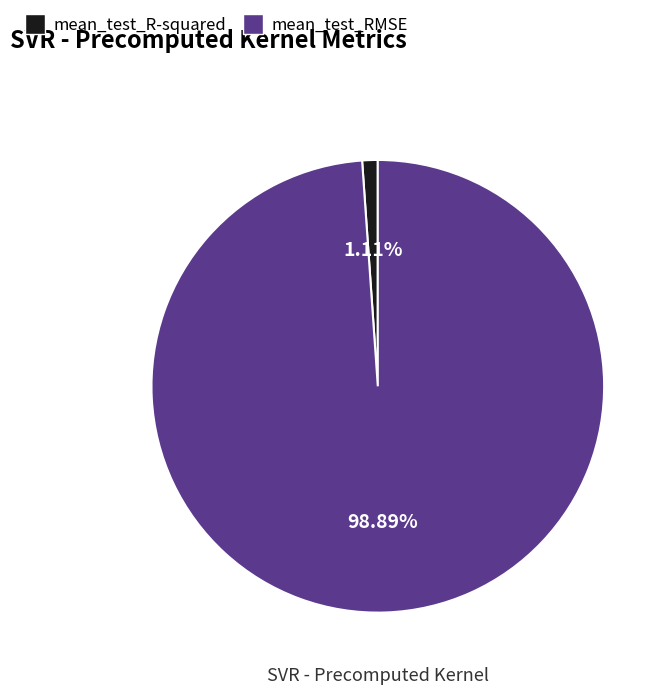

Which has a higher value, mean_test_R-squared or mean_test_RMSE?

mean_test_RMSE